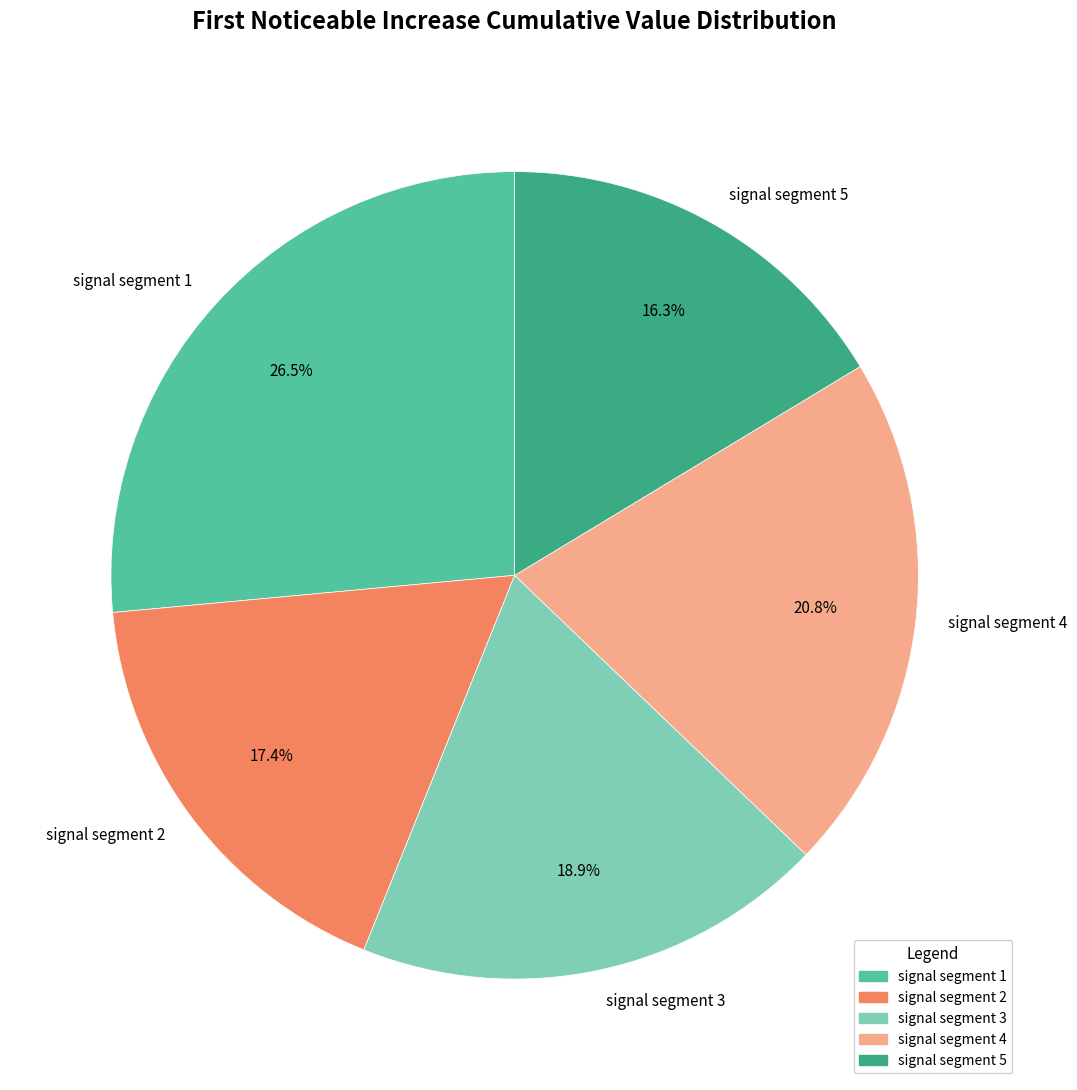

To the nearest percent, what is the combined percentage of signal segment 4 and signal segment 1?

47%